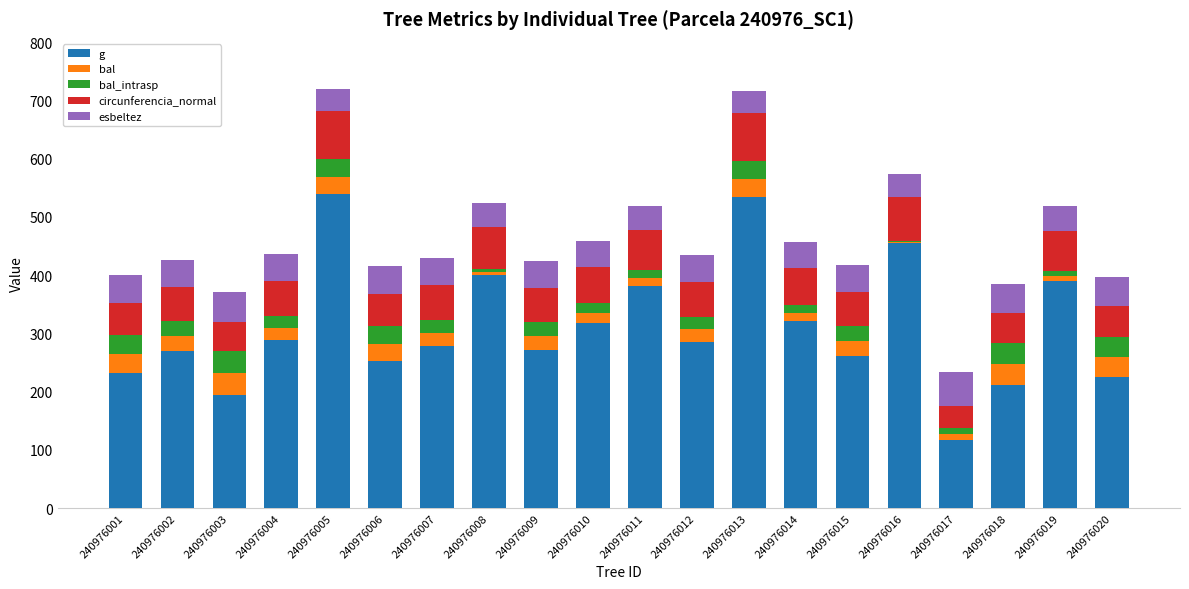

What are all the series names shown in the legend?

g, bal, bal_intrasp, circunferencia_normal, esbeltez